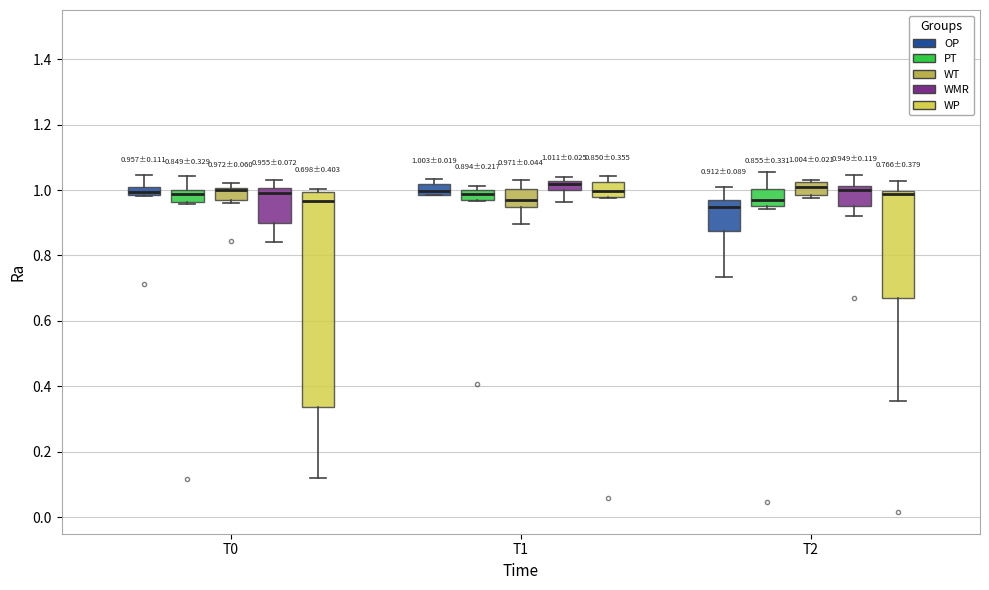

Which box is the tallest, from its lower edge to its upper edge?

T0 (WP)